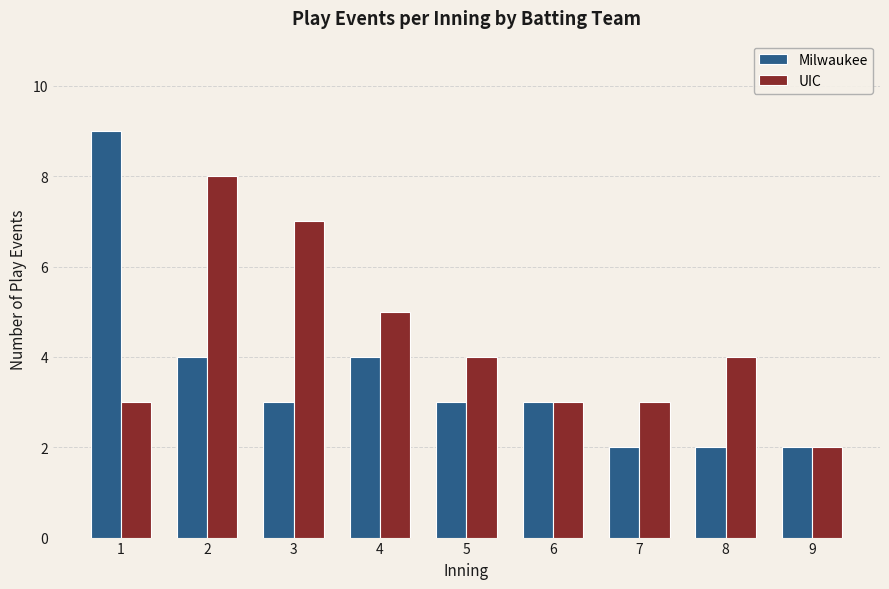

Does the chart contain stacked bars?

No